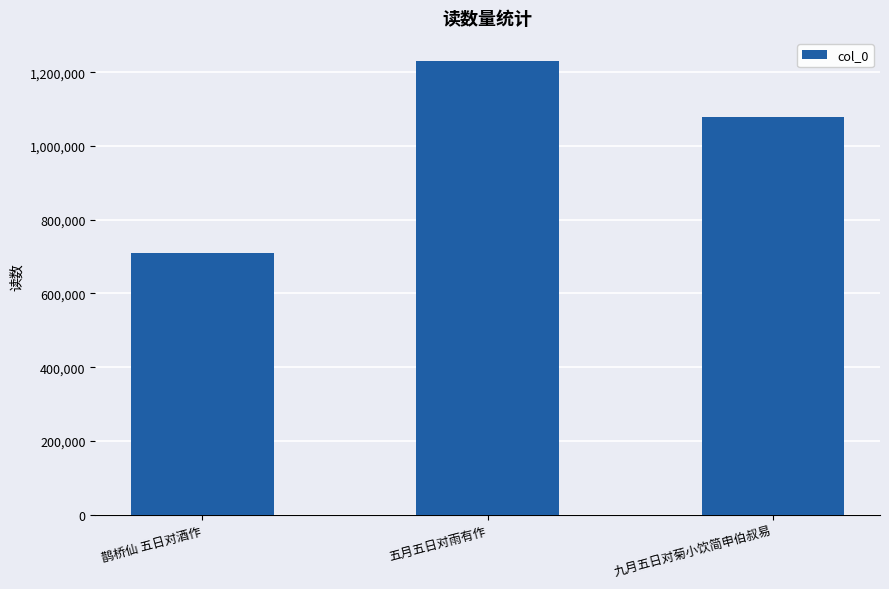

At which category does the chart reach its peak across all series?

五月五日对雨有作